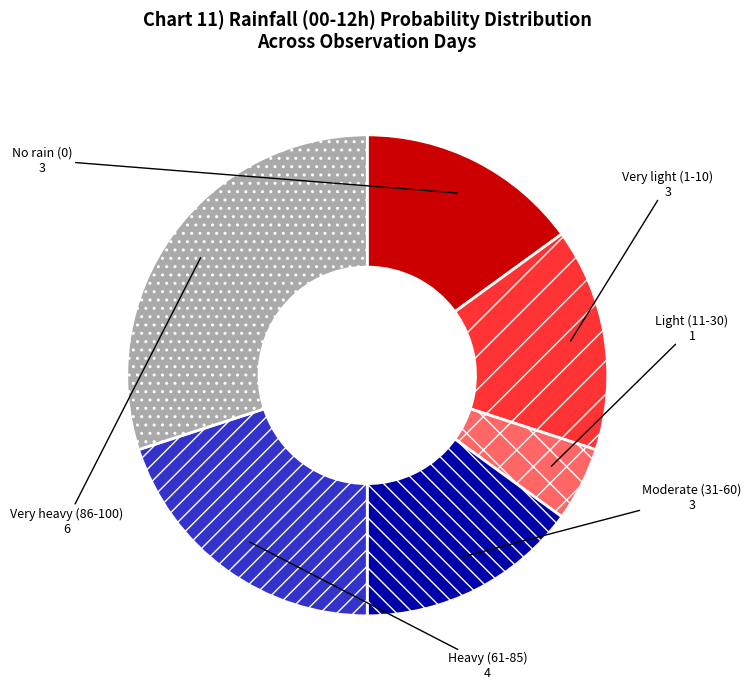

Does any single category account for the majority?

No